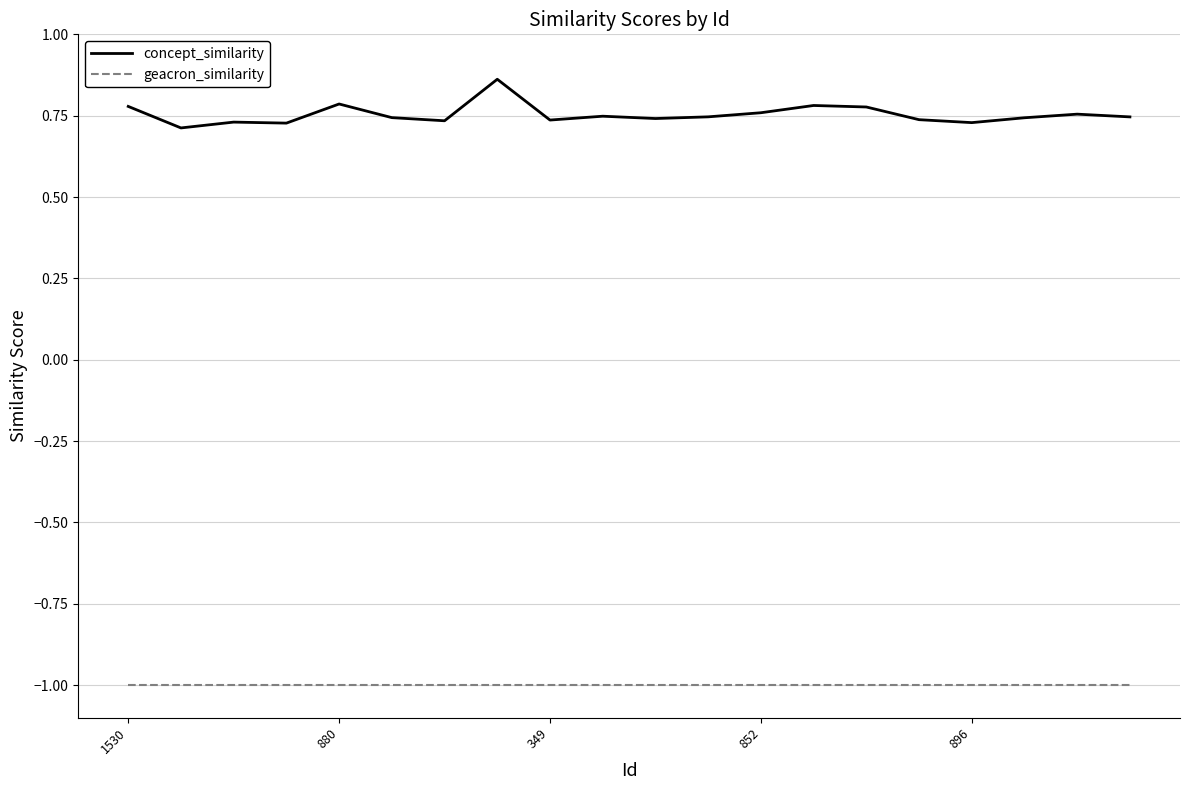

True or false: geacron_similarity and concept_similarity intersect in this chart.

False